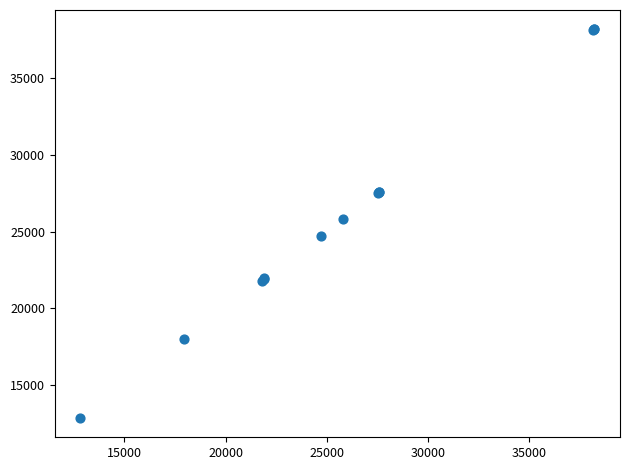

What Y value in the scatter plot is closest to 25518?

25798